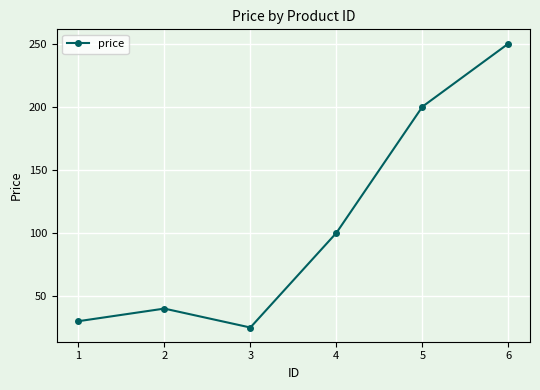

List the labels in order of value, smallest first.

3, 1, 2, 4, 5, 6